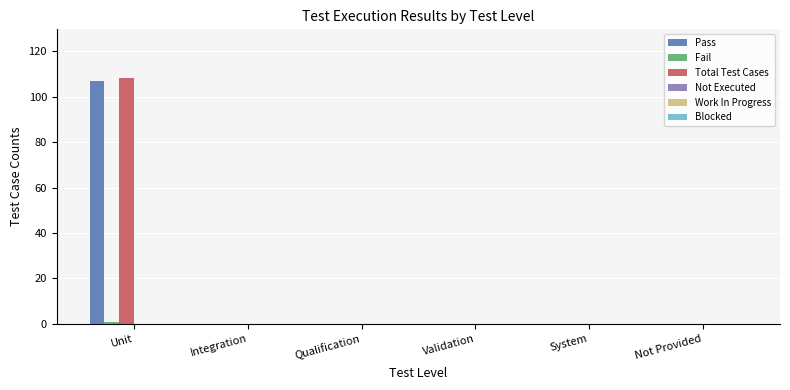

At which category does the chart reach its peak across all series?

Unit